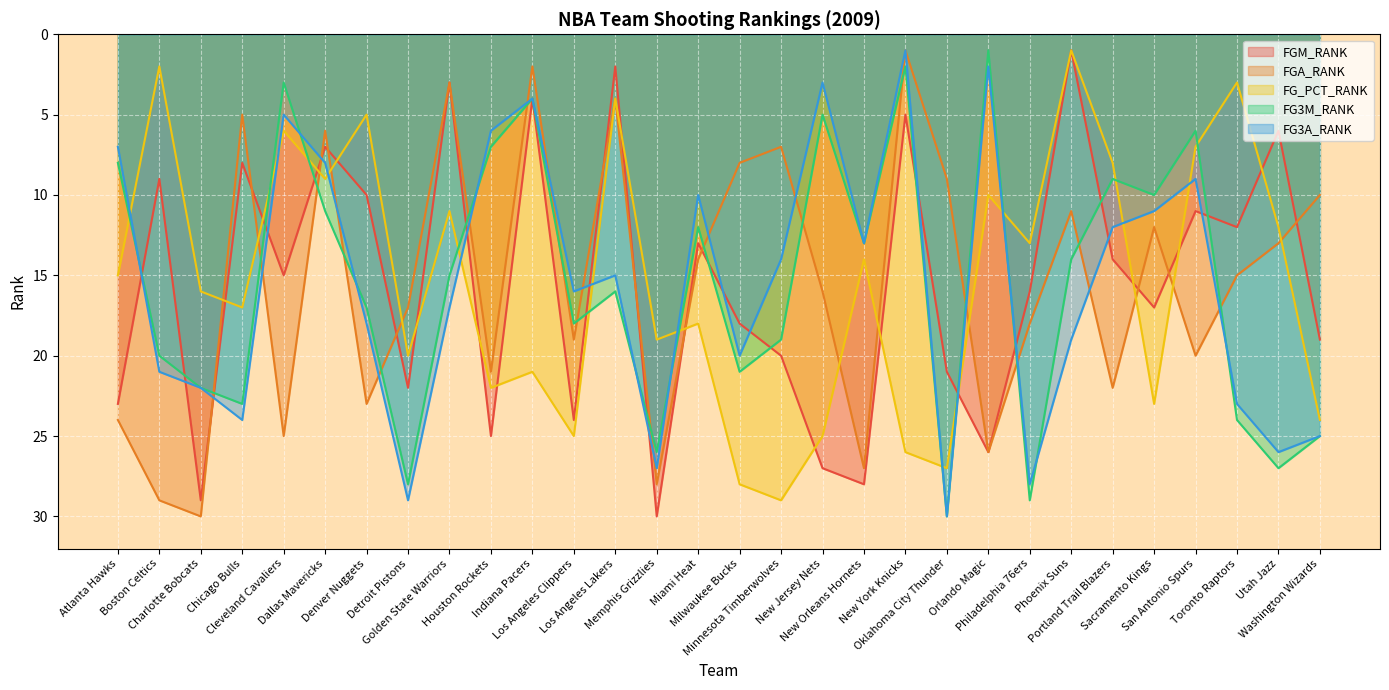

Where is FGA_RANK nearest to the value 15?

Toronto Raptors